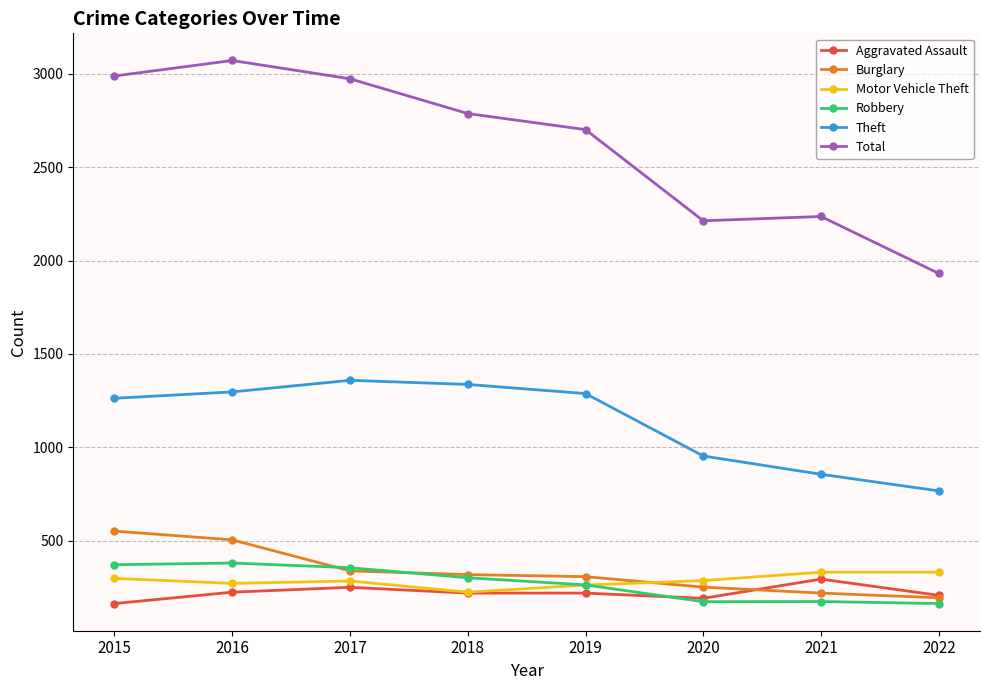

Which series changed the most between 2015 and 2022?

Total